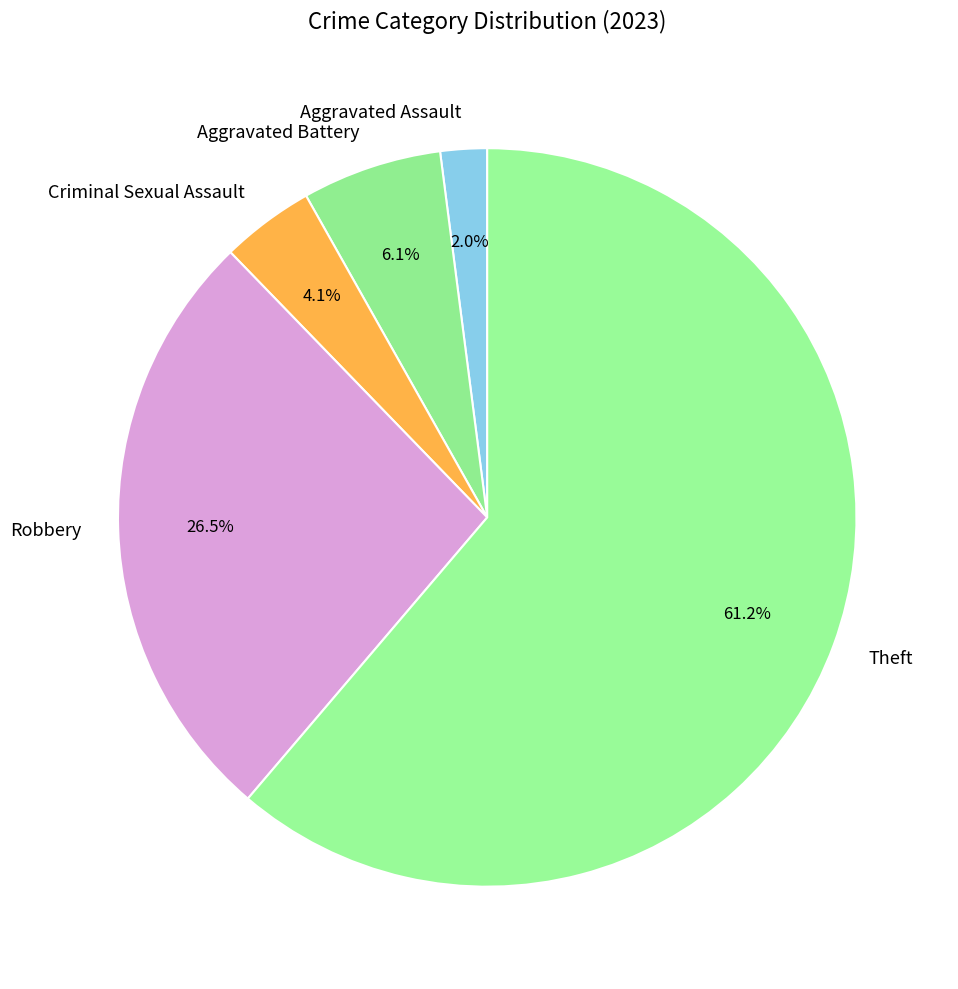

Which has a higher value, Robbery or Aggravated Battery?

Robbery